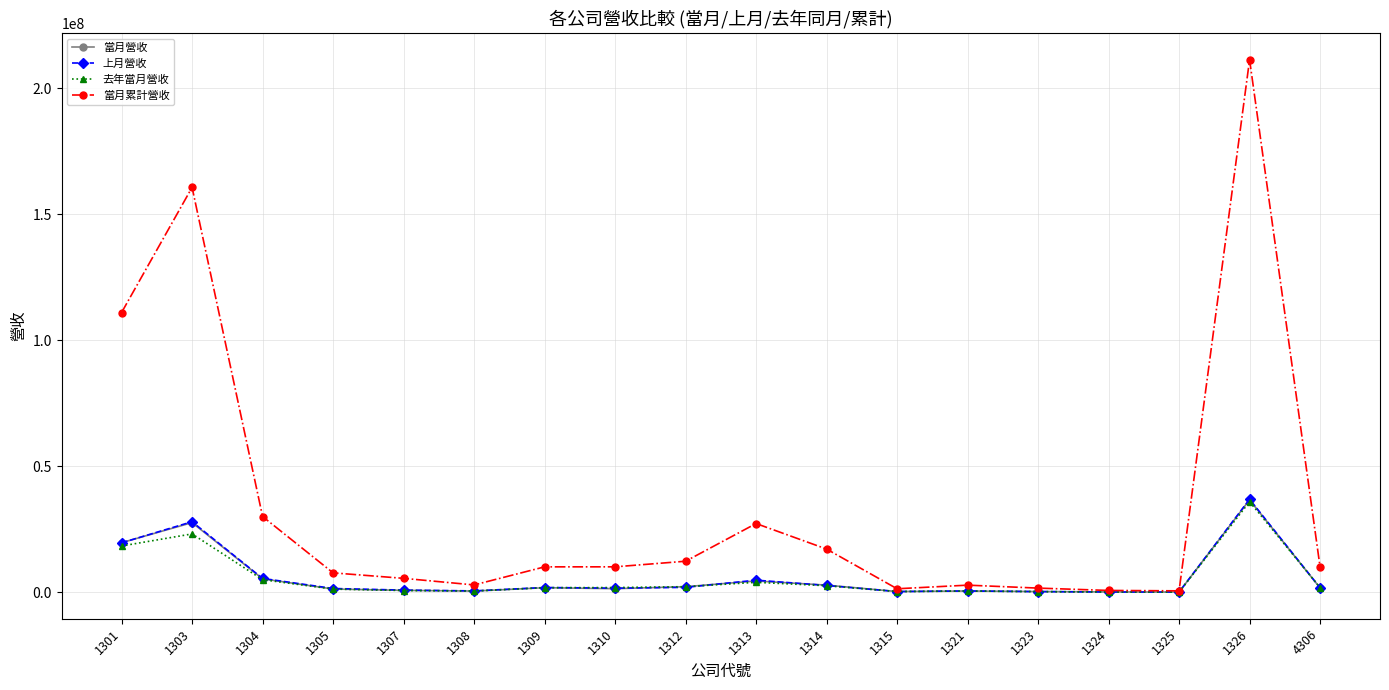

True or false: 去年當月營收 has a value of 4999538 at 1304.

True